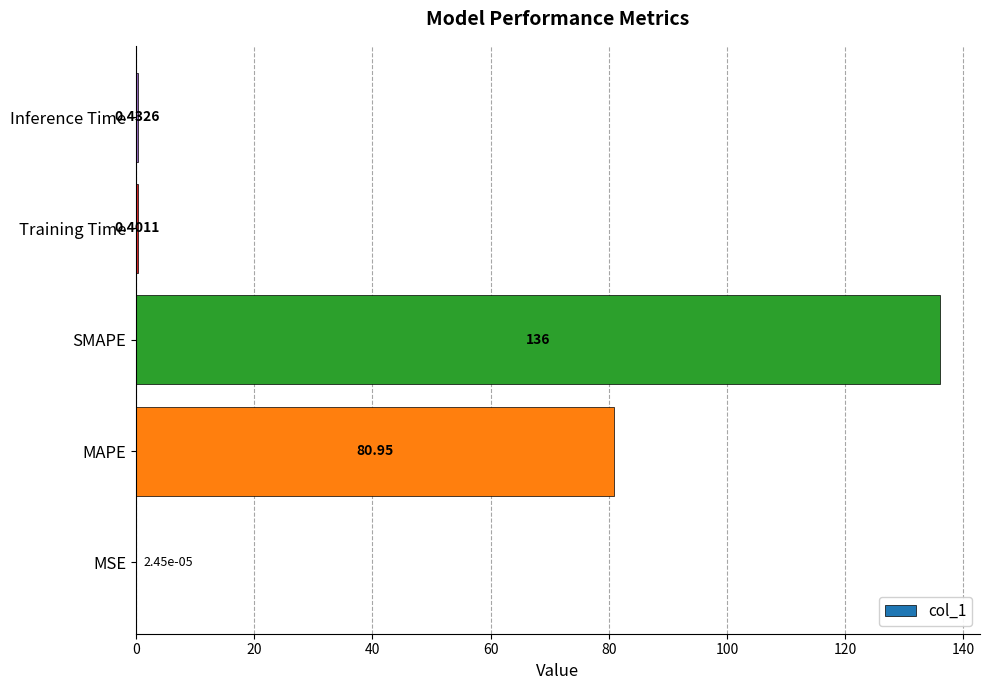

What is the sum of the values at SMAPE and MAPE?

217.0